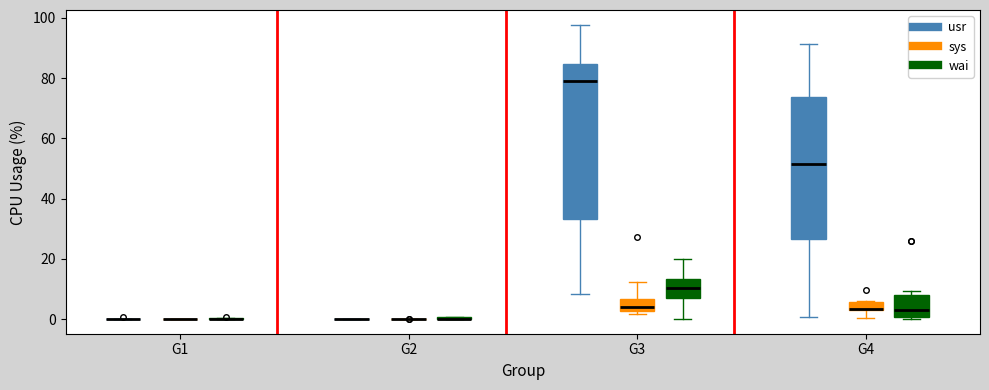

Comparing the boxes themselves (not the whiskers), which one is the tallest?

G3 (usr)